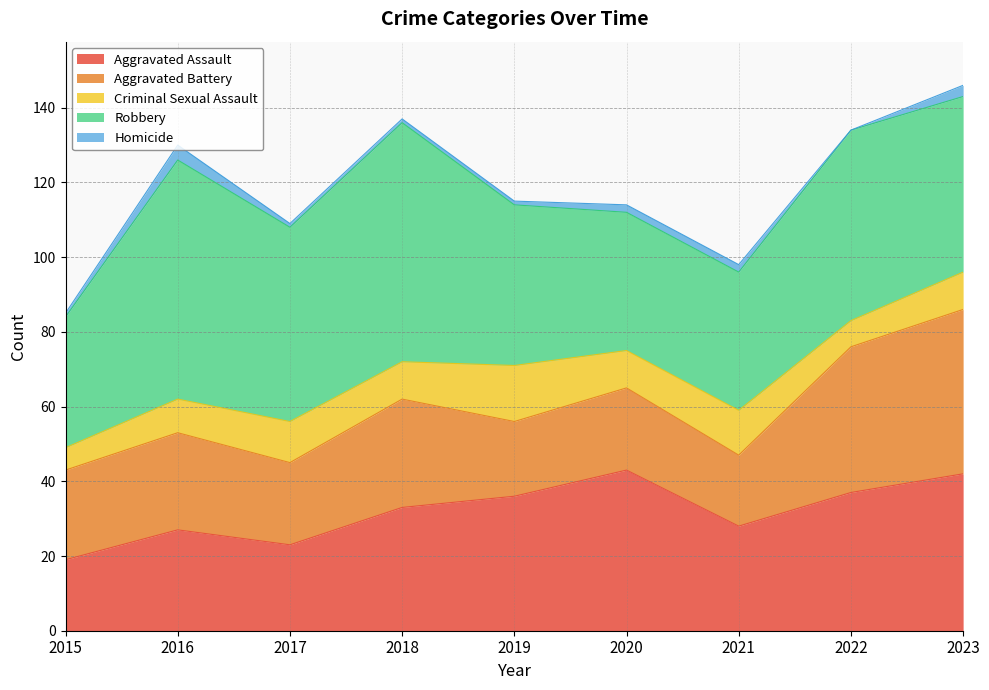

Reading left to right, transcribe all the data shown in this chart.

Aggravated Assault: 2015=19	2016=27	2017=23	2018=33	2019=36	2020=43	2021=28	2022=37	2023=42
Aggravated Battery: 2015=24	2016=26	2017=22	2018=29	2019=20	2020=22	2021=19	2022=39	2023=44
Criminal Sexual Assault: 2015=6	2016=9	2017=11	2018=10	2019=15	2020=10	2021=12	2022=7	2023=10
Robbery: 2015=35	2016=64	2017=52	2018=64	2019=43	2020=37	2021=37	2022=51	2023=47
Homicide: 2015=1	2016=4	2017=1	2018=1	2019=1	2020=2	2021=2	2022=0	2023=3